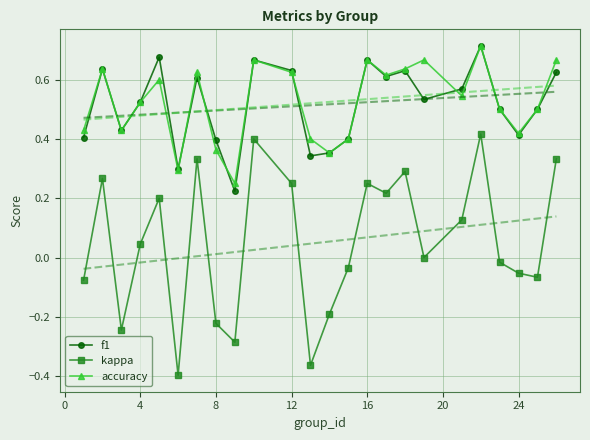

How many interior local peaks does the accuracy series have?

7